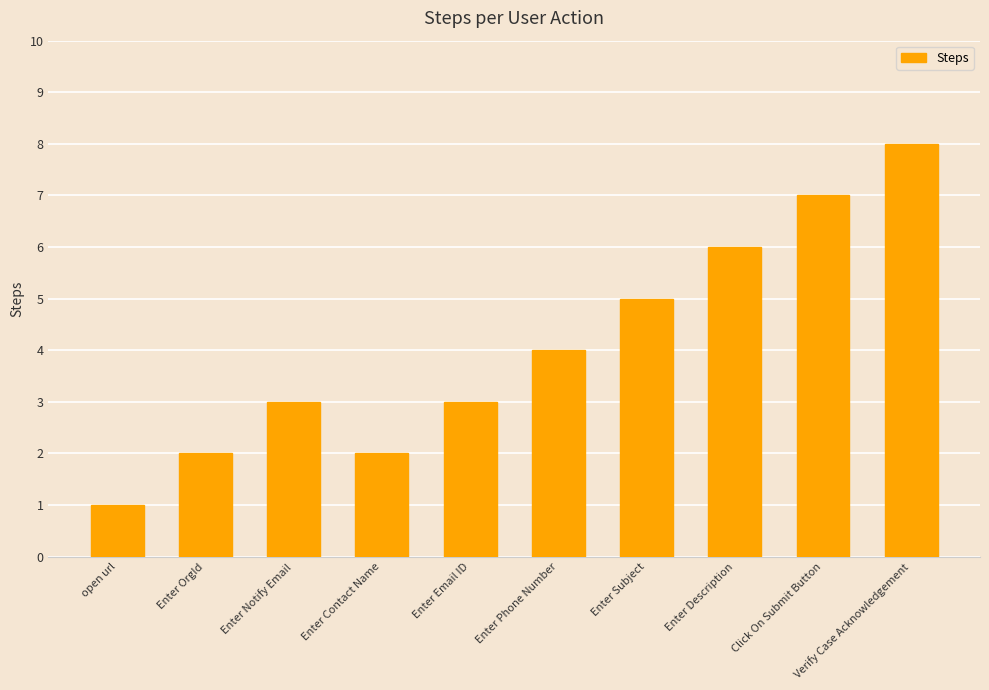

Reading right to left, transcribe all the data shown in this chart.

Verify Case Acknowledgement=8	Click On Submit Button=7	Enter Description=6	Enter Subject=5	Enter Phone Number=4	Enter Email ID=3	Enter Contact Name=2	Enter Notify Email=3	Enter OrgId=2	open url=1